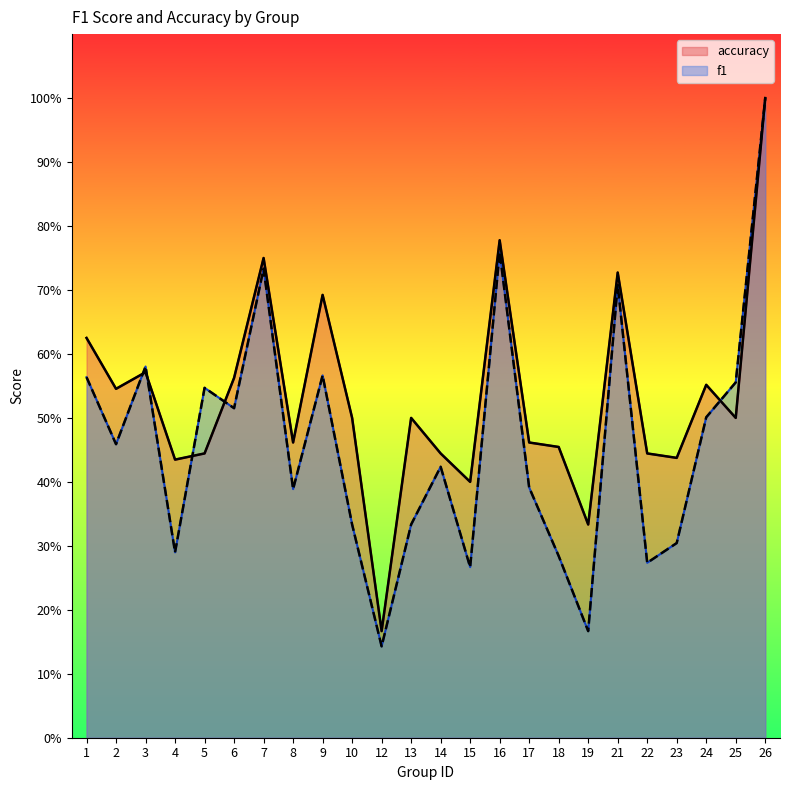

How many intersections are there between accuracy and f1?

5